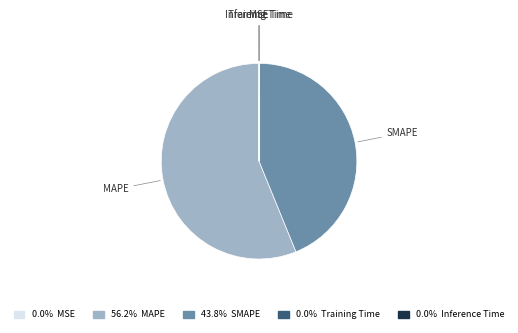

Do MAPE and SMAPE together represent more than half of the pie?

Yes